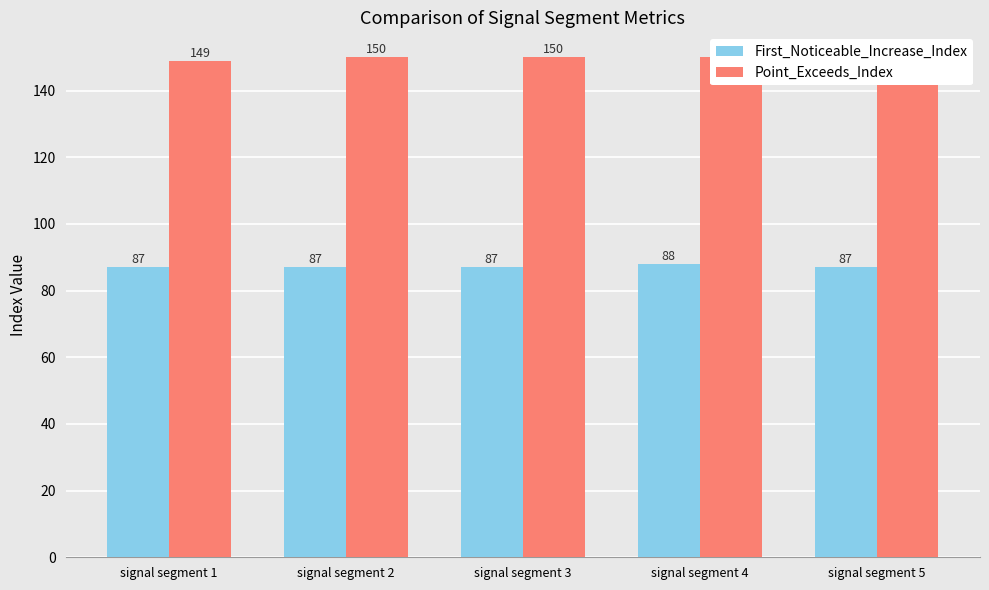

Which series has the widest spread of values?

First_Noticeable_Increase_Index